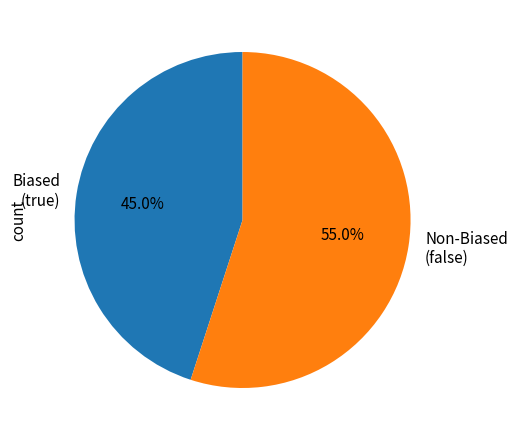

Rank the categories by value from lowest to highest.

Biased (true), Non-Biased (false)